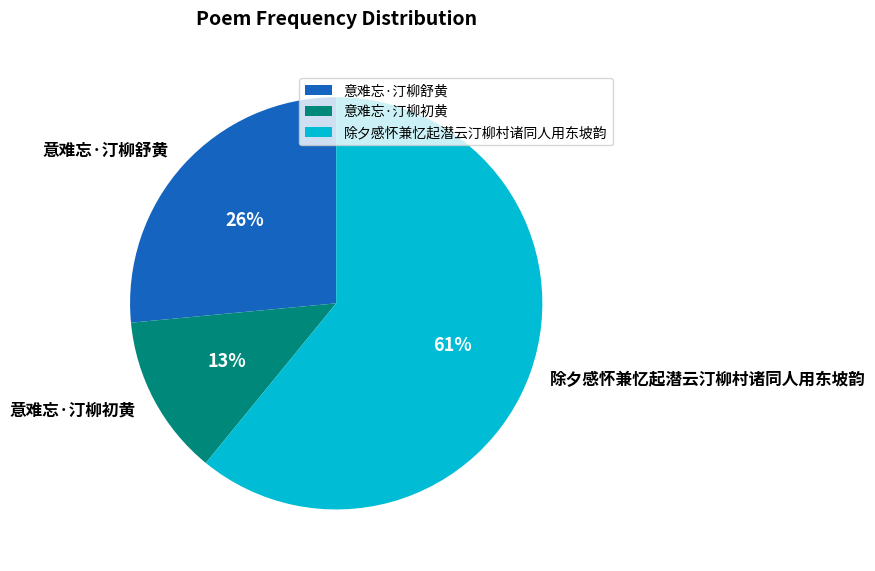

To the nearest percent, what percentage of the pie is 意难忘·汀柳舒黄?

26%